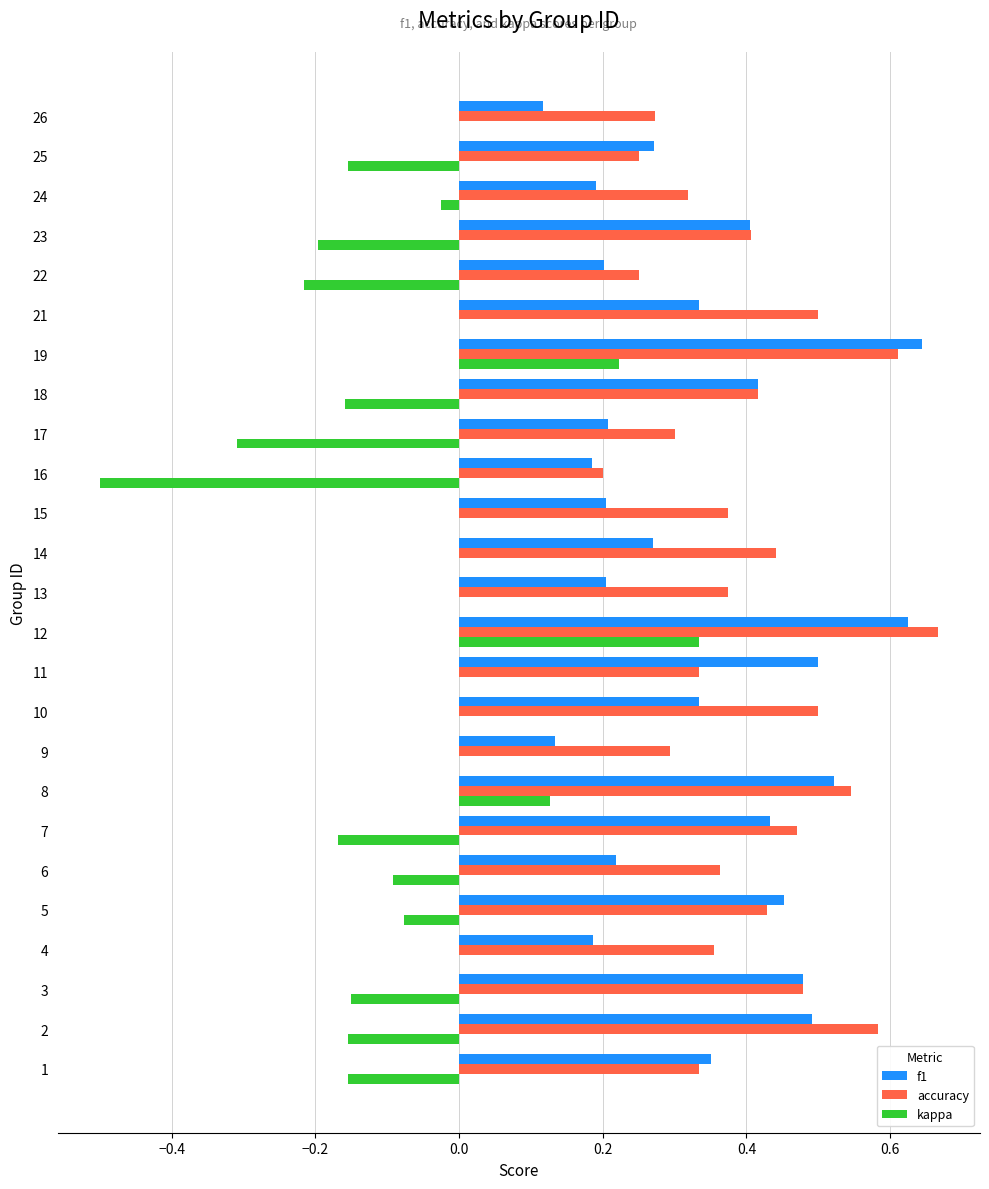

The value of kappa at 26 is 0.0. True or false?

True